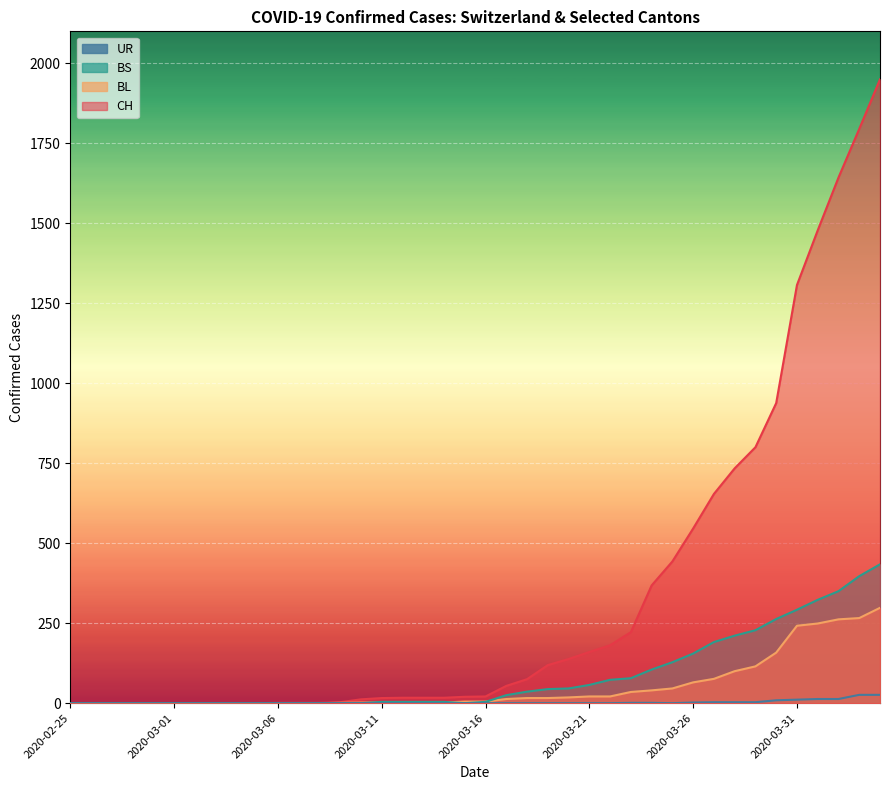

At how many categories does at least one series exceed 831?

6